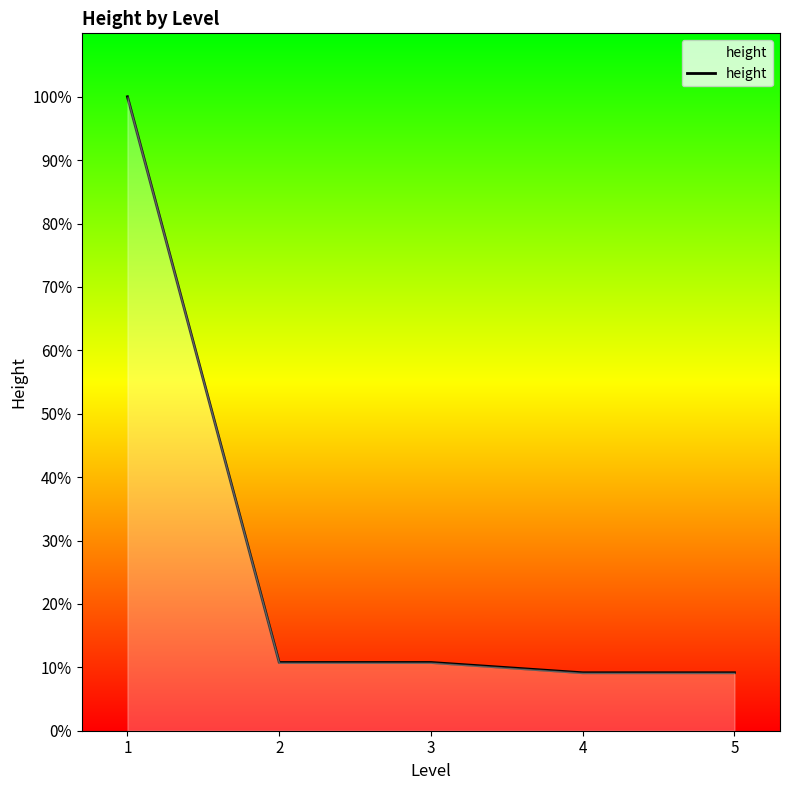

What is the maximum value shown in the chart?

100.0